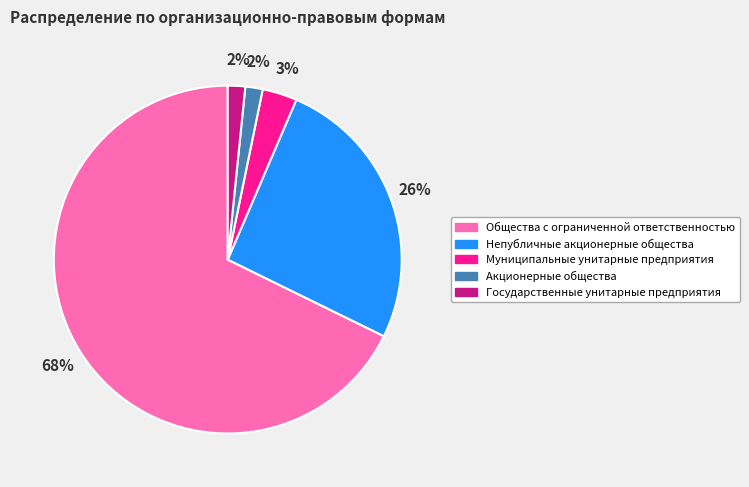

Does Муниципальные унитарные предприятия account for over 50% of the chart?

No